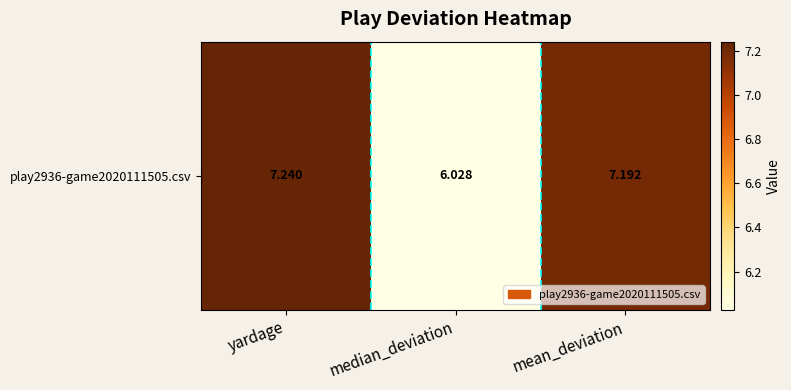

Which label corresponds to the smallest value in the chart?

median_deviation